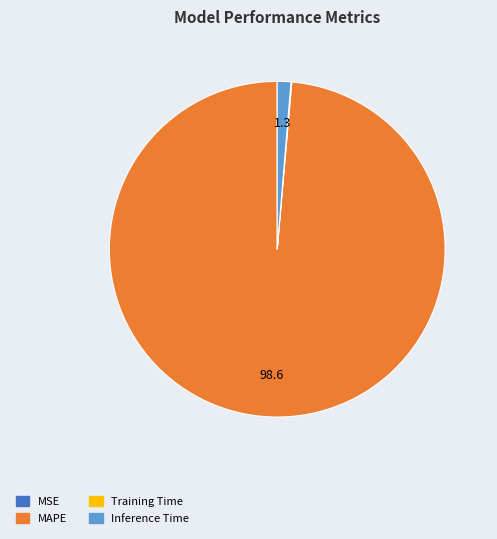

Is there a majority slice in this chart?

Yes